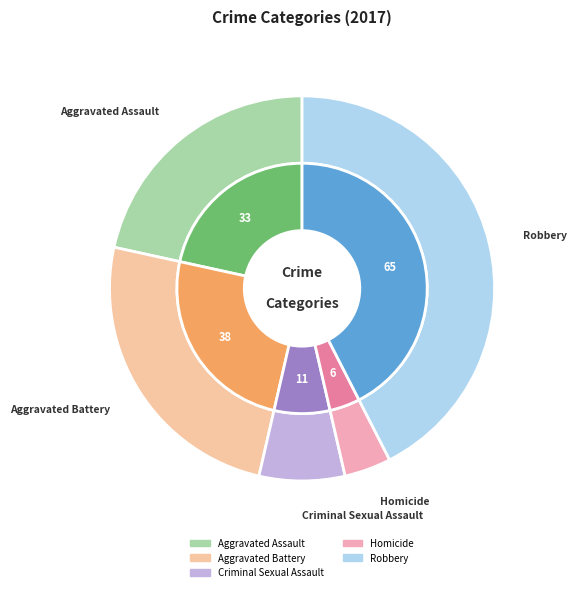

Count the number of slices in the pie.

5